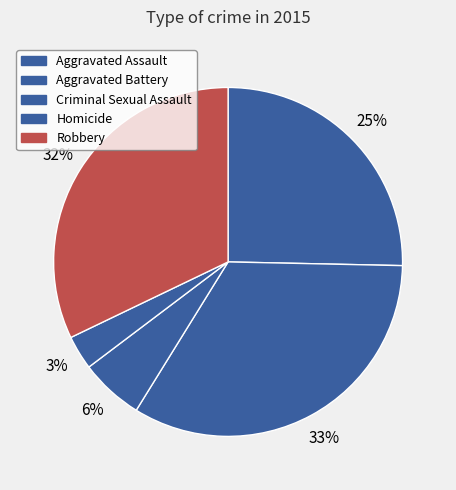

Is the sum of Aggravated Battery and Homicide greater than half?

No